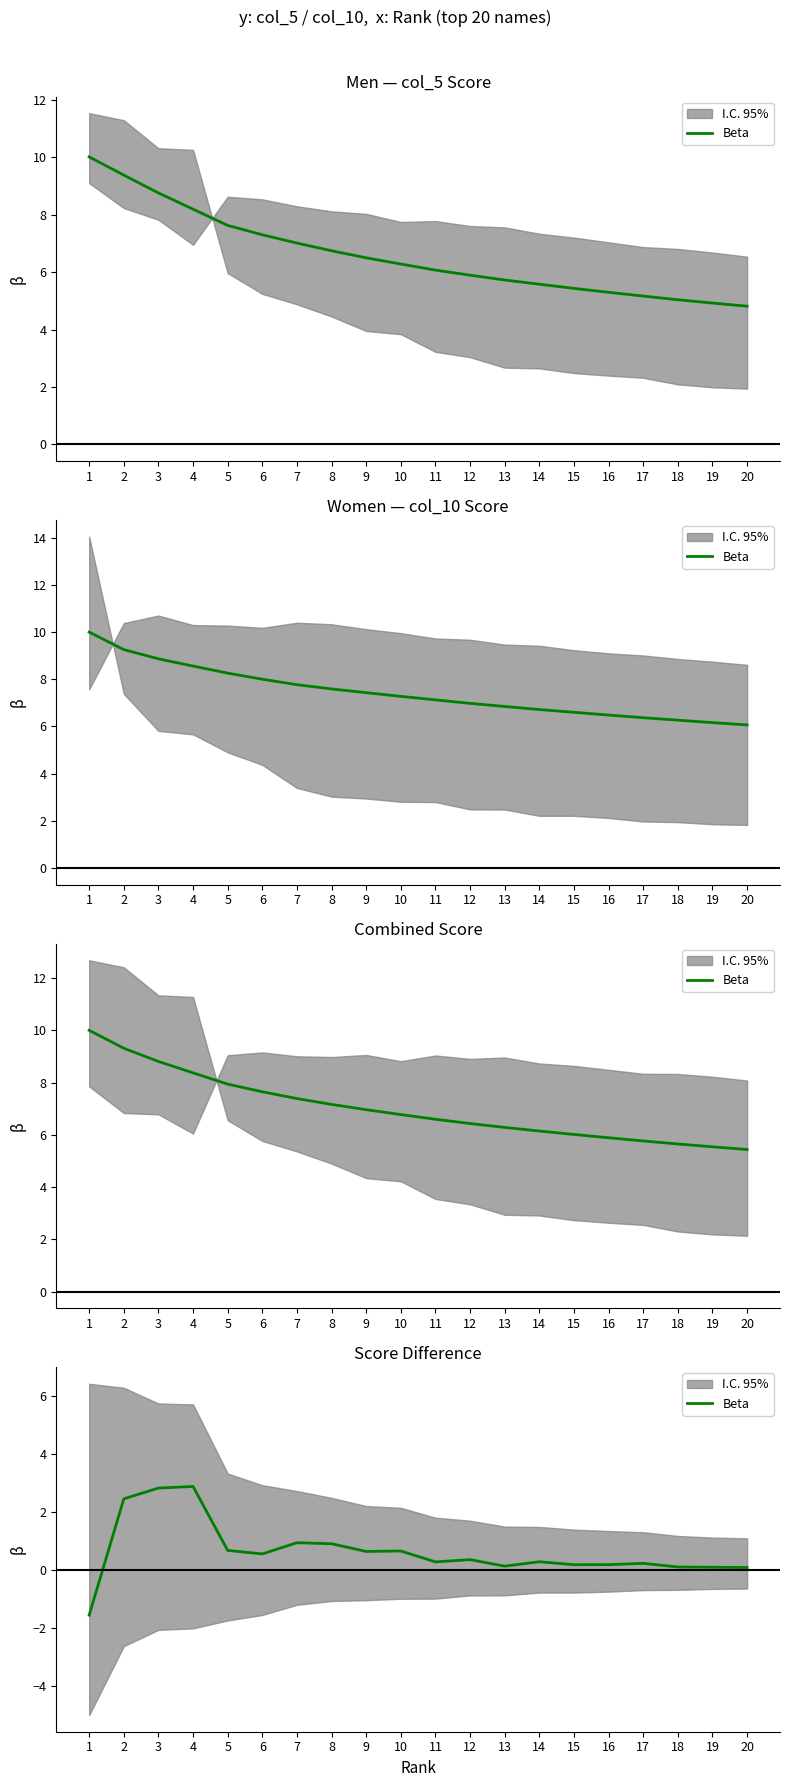

At which category does the data reach its first local peak?

4